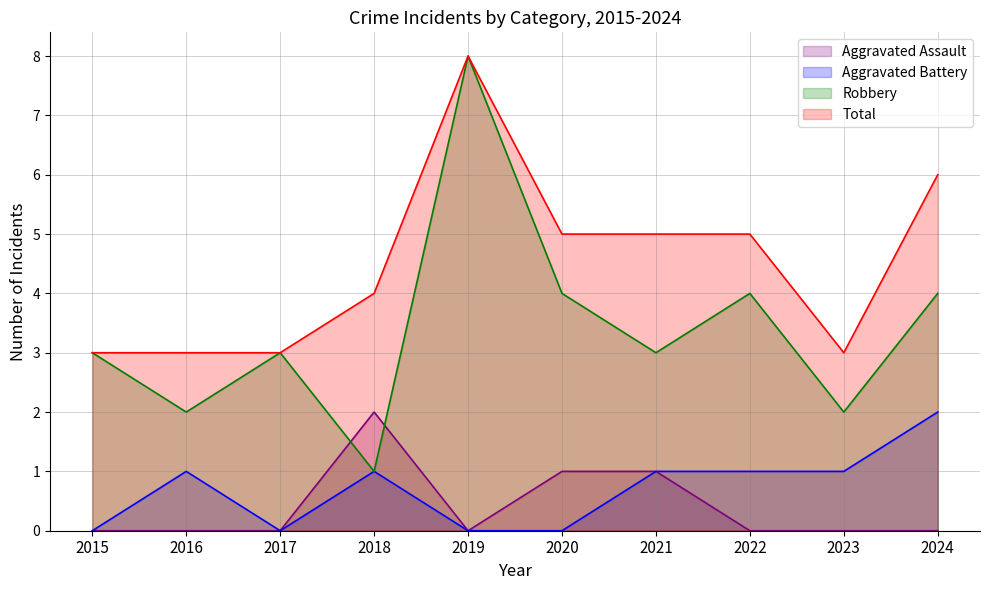

Rank the categories by Aggravated Assault value from highest to lowest.

2018, 2020, 2021, 2015, 2016, 2017, 2019, 2022, 2023, 2024